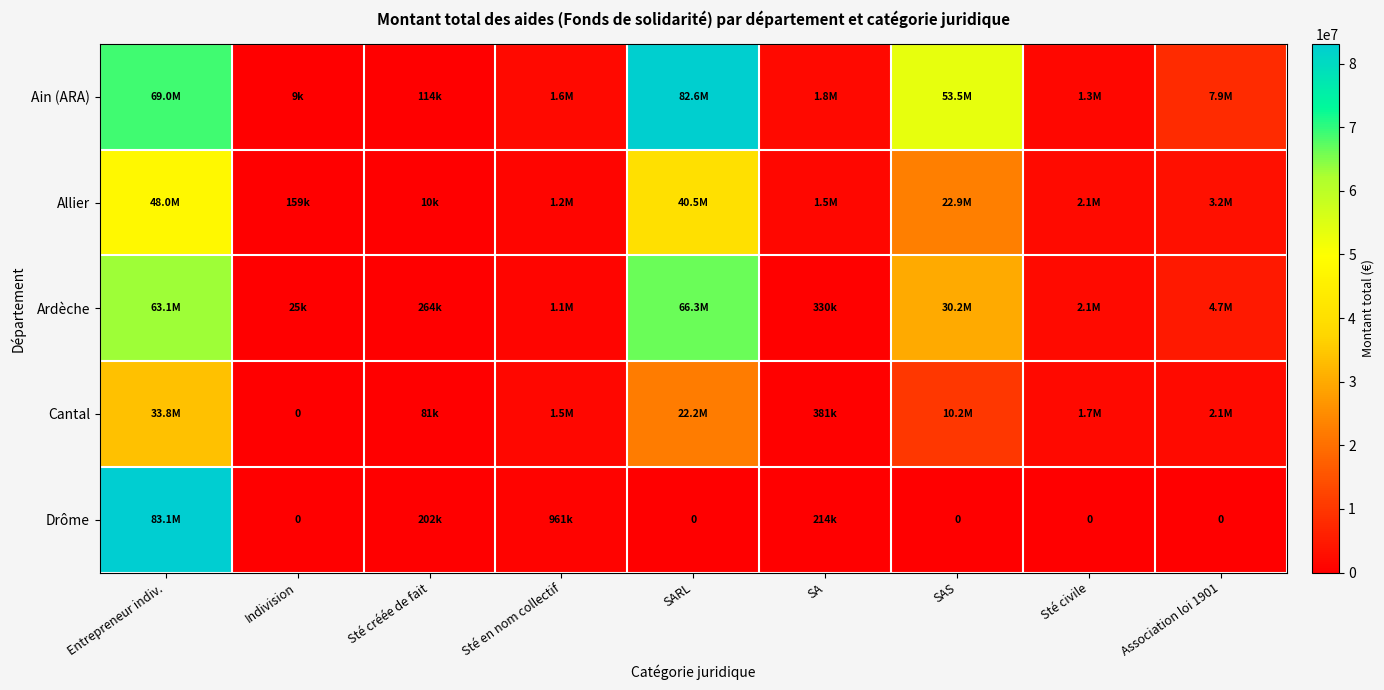

Which series has the largest range (max minus min)?

Drôme